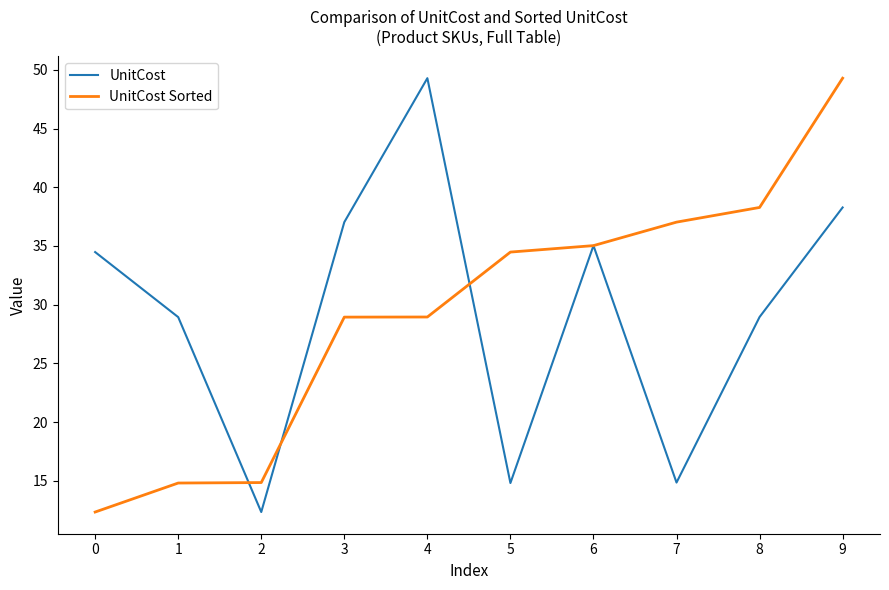

How many values in the UnitCost Sorted series exceed 34?

5